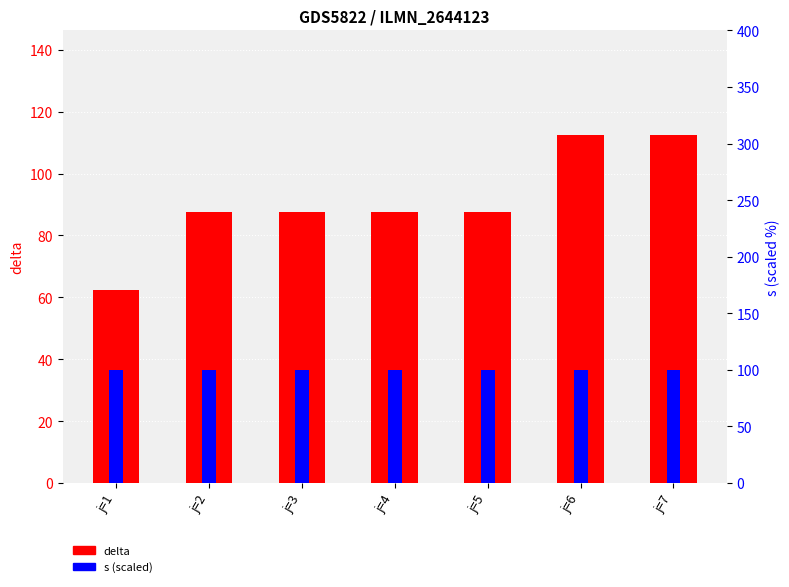

What is the spread (max minus min) of values at j=6?

12.5